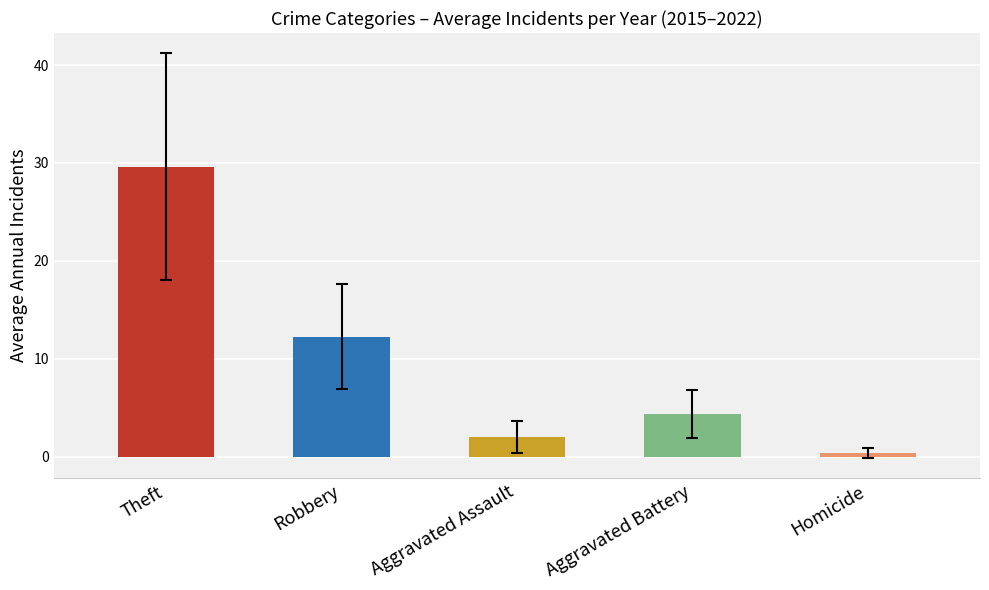

What is the maximum value shown in the chart?

29.6